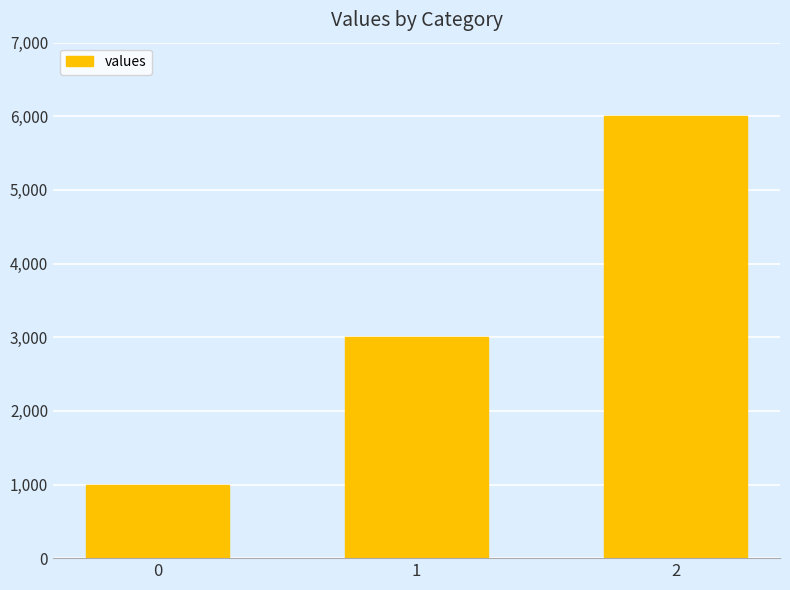

How many bars are there in total?

3